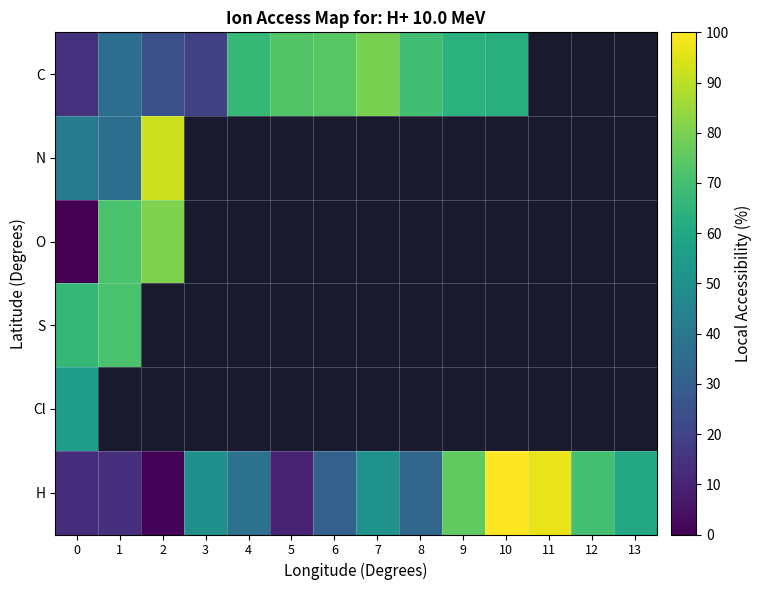

Which category has the highest value in the O series?

2